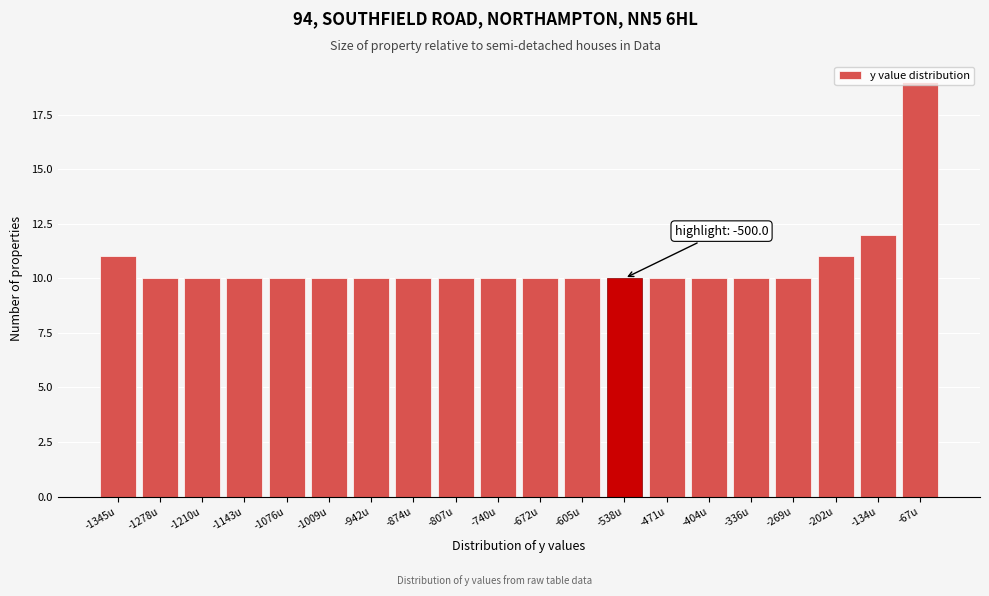

Between -336u and -1345u, which is larger?

-1345u